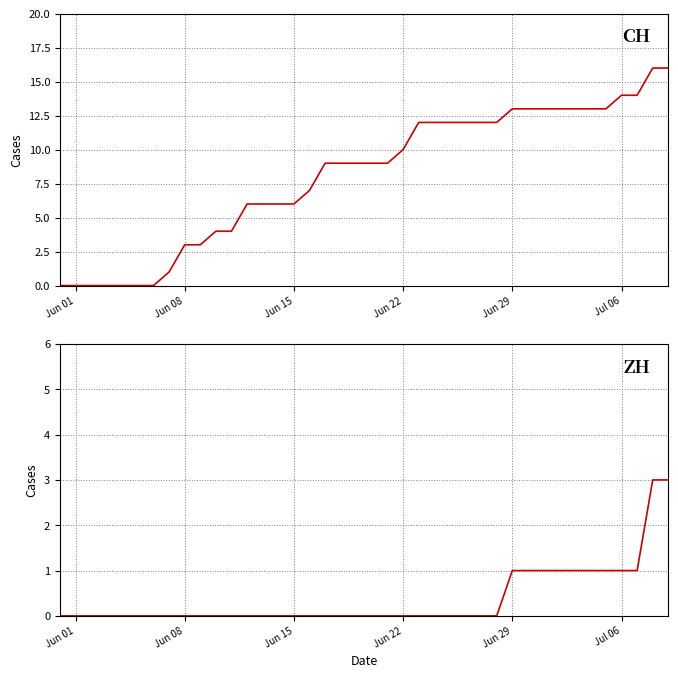

The value of CH at Jun 15 is 2. True or false?

False